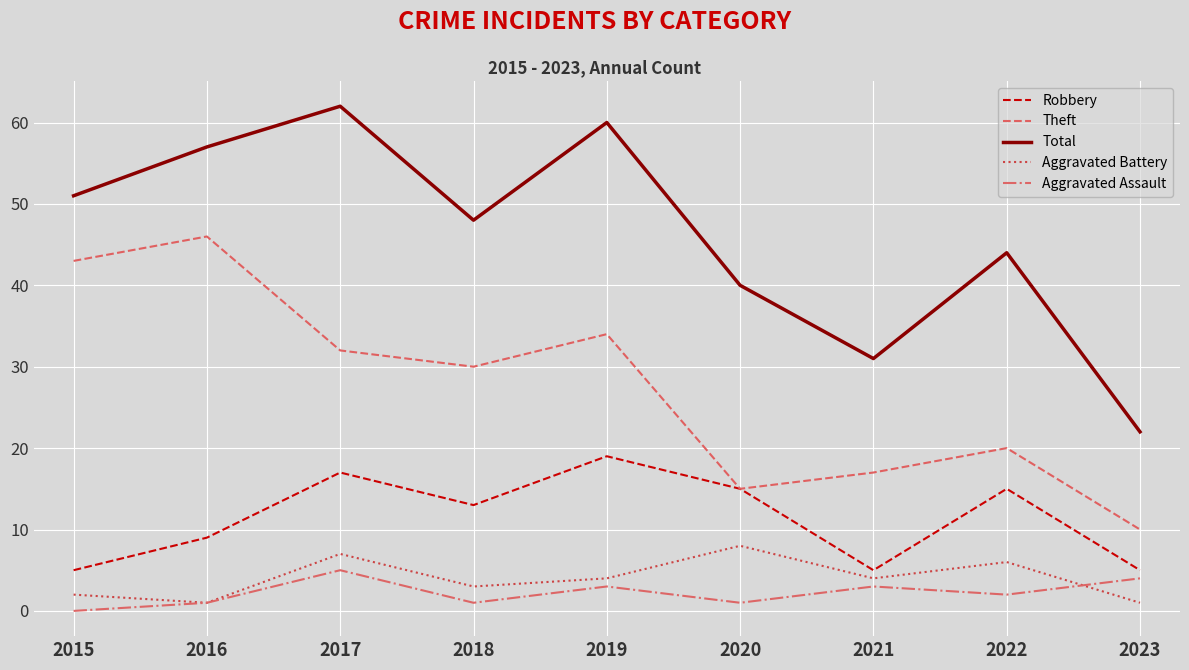

What is the total value across all series at 2019?

120